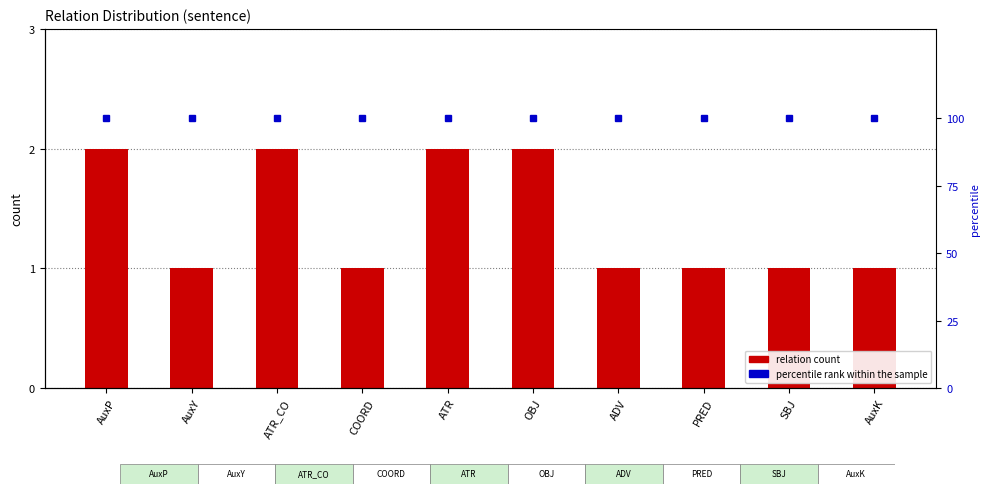

What position from the right is AuxK?

1